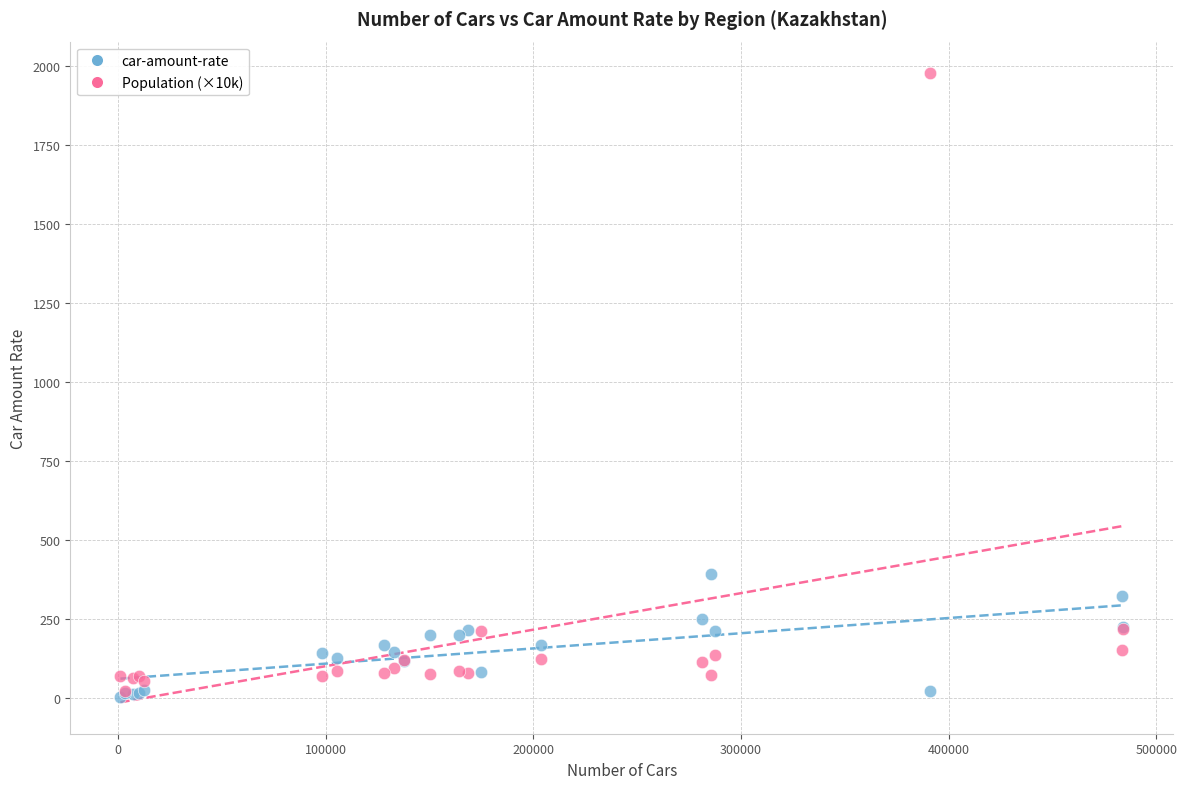

What are all the series names shown in the legend?

car-amount-rate, Population (×10k)